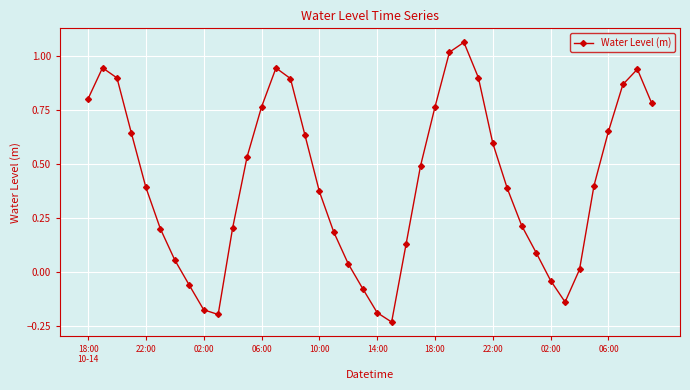

How many points are lower than both their immediate neighbors (excluding endpoints)?

3